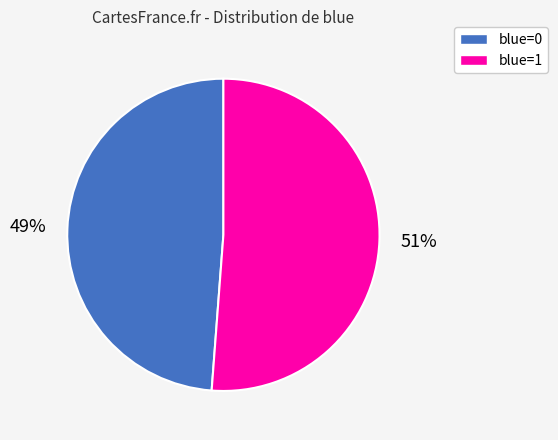

Combined, do blue=1 and blue=0 account for over 50%?

Yes